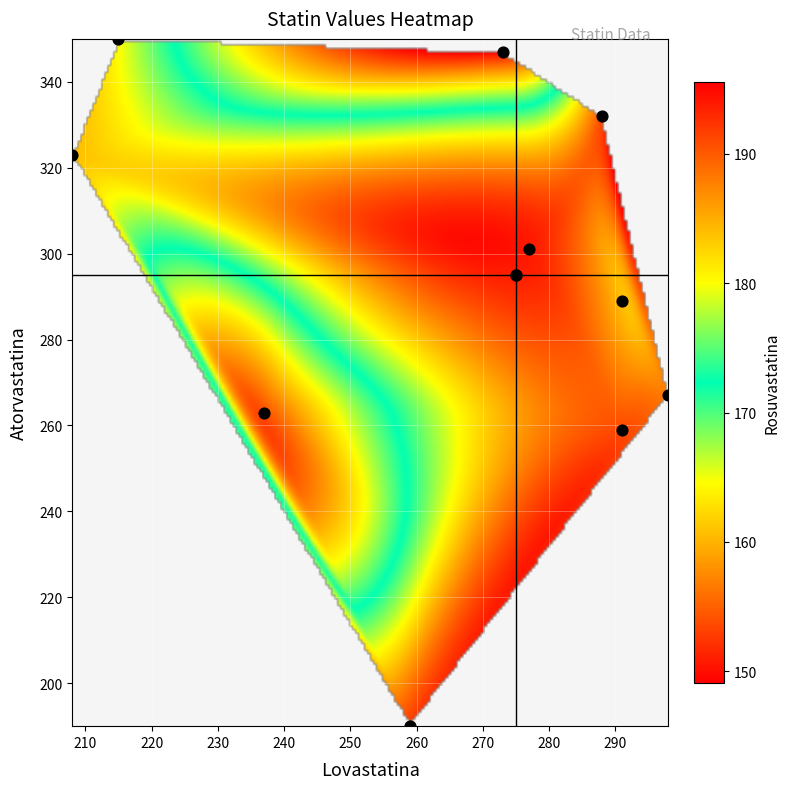

What is the average X value?

264